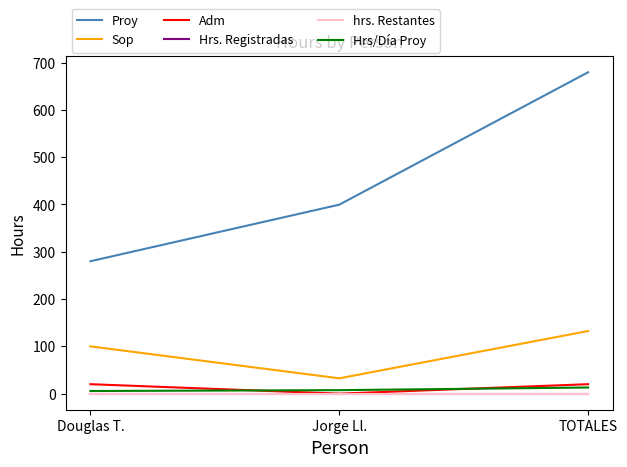

Does the chart display data point markers on the line(s)?

No